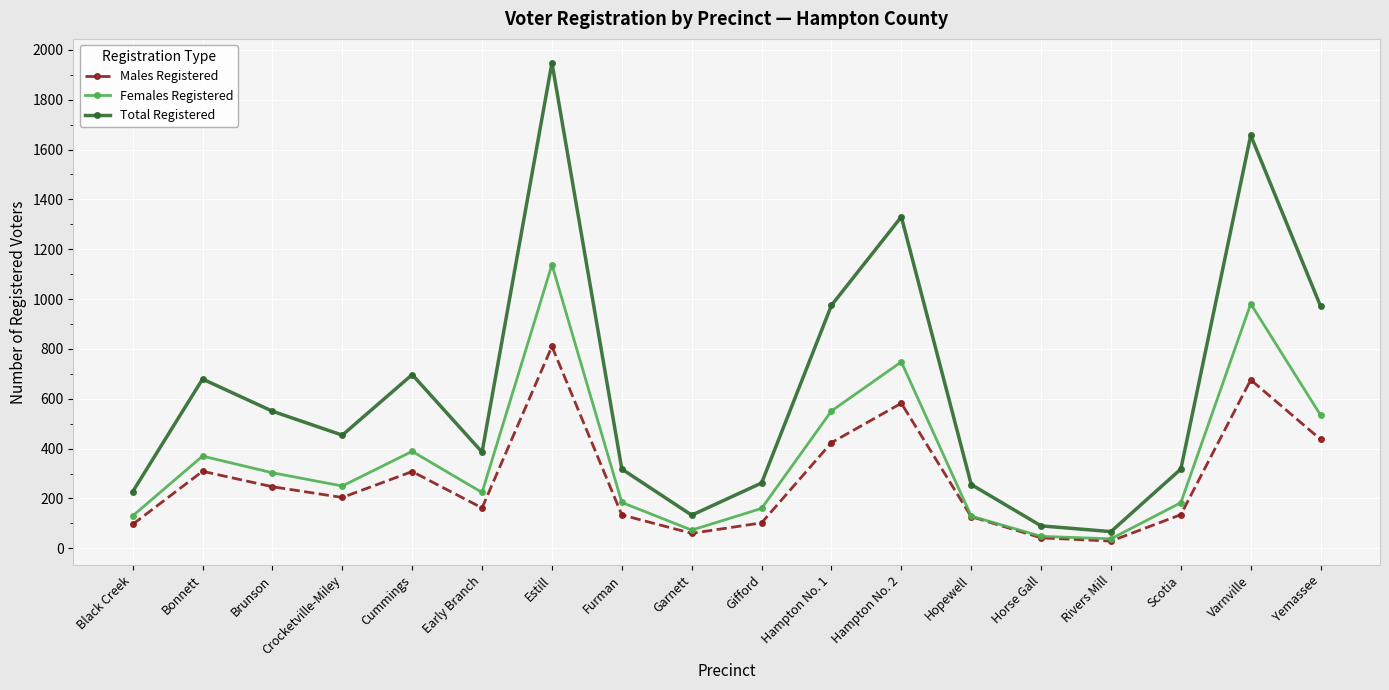

What is the label of the 12th point from the right?

Estill